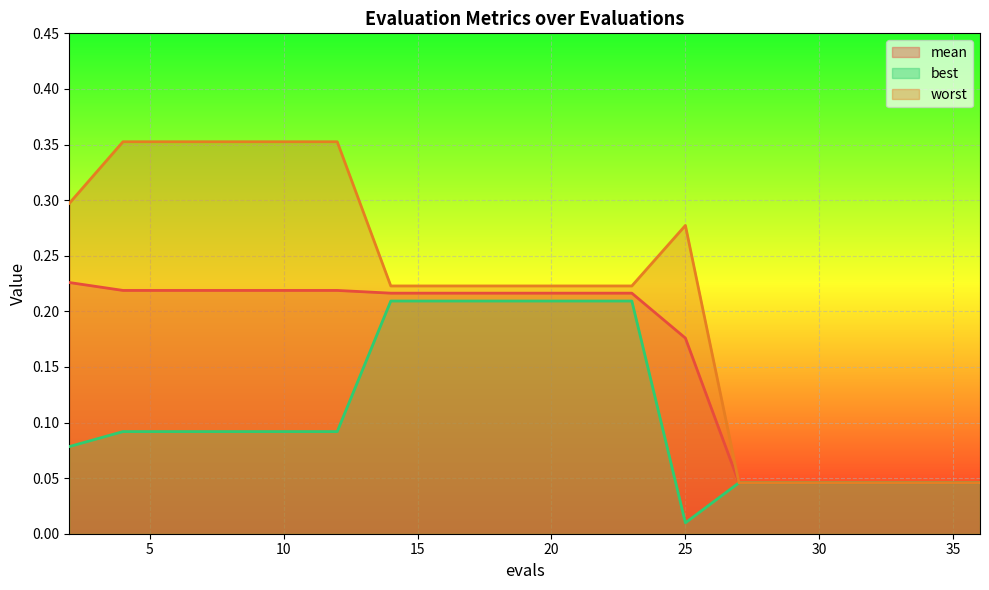

Is it true that best equals 0.0 at 31?

True